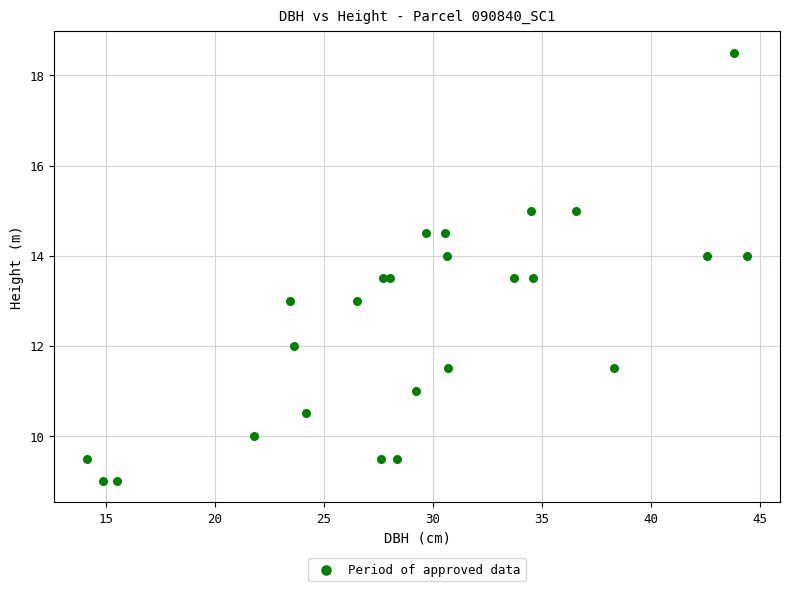

What is the range of X values (max minus min)?

30.2